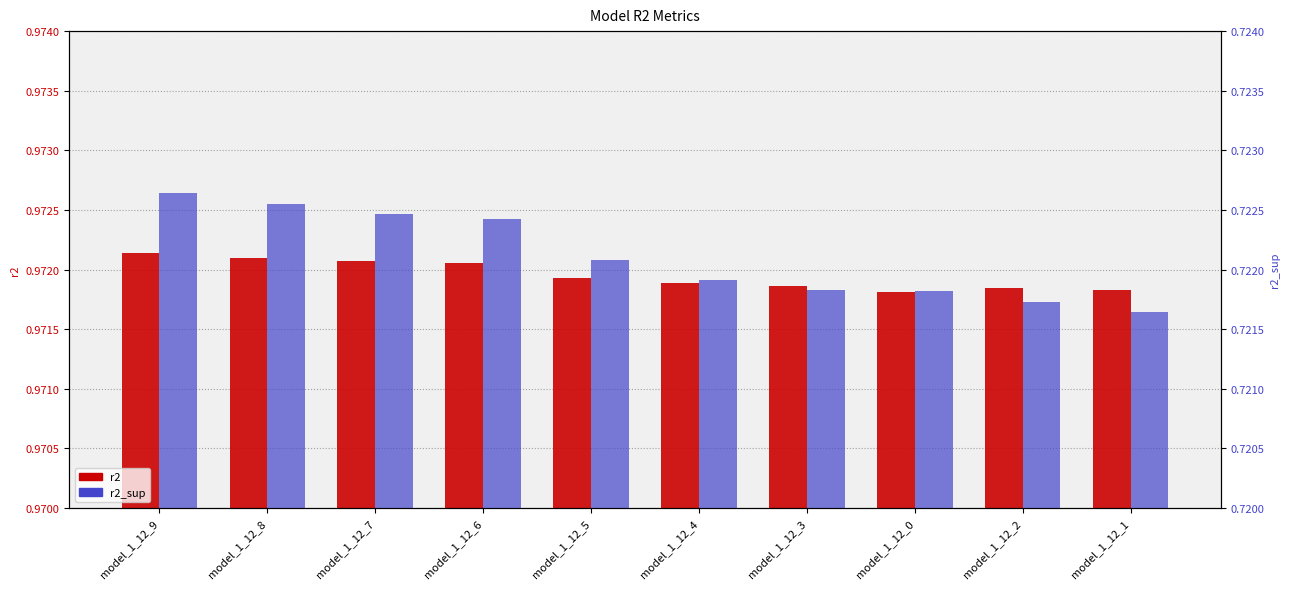

Rank the series at model_1_12_6 from lowest to highest value.

r2_sup, r2